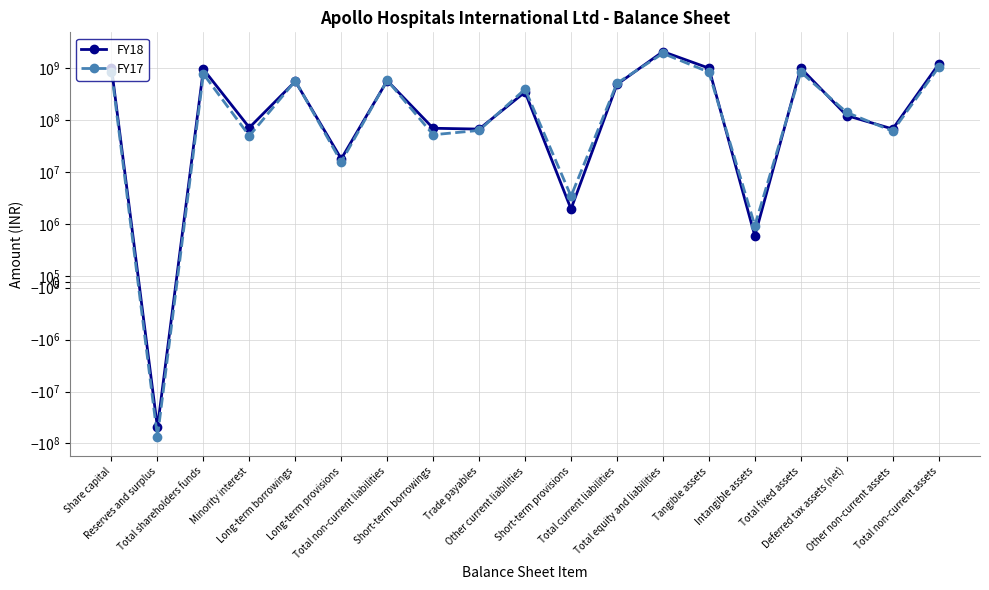

What is the spread (max minus min) of values at Short-term provisions?

1496559